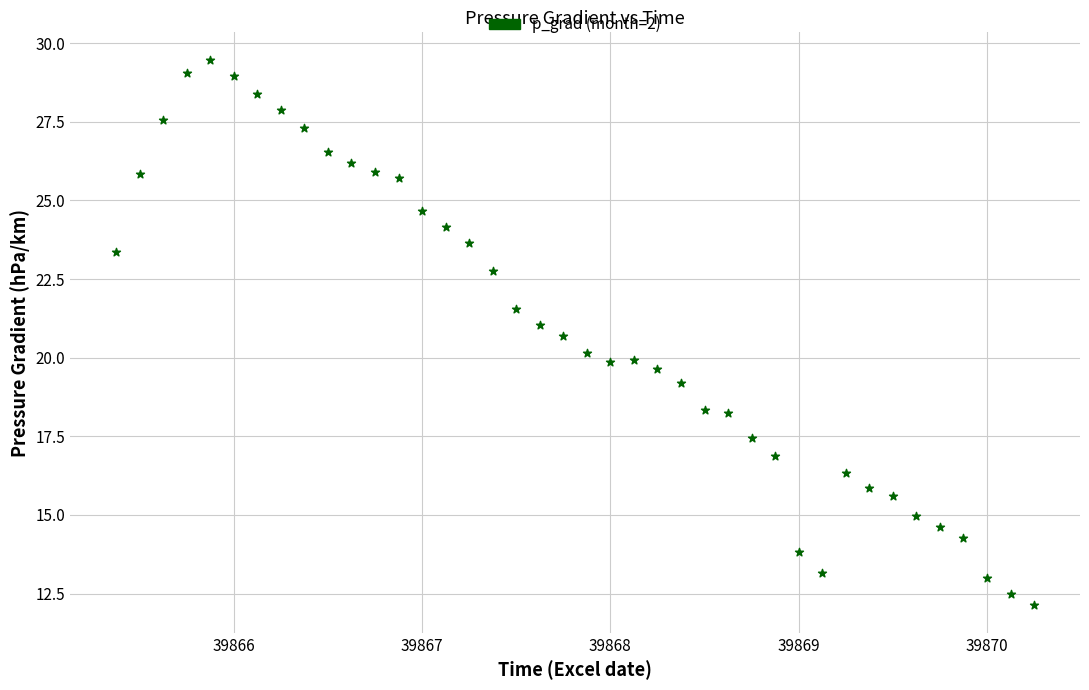

What is the range of Y values (max minus min)?

17.4